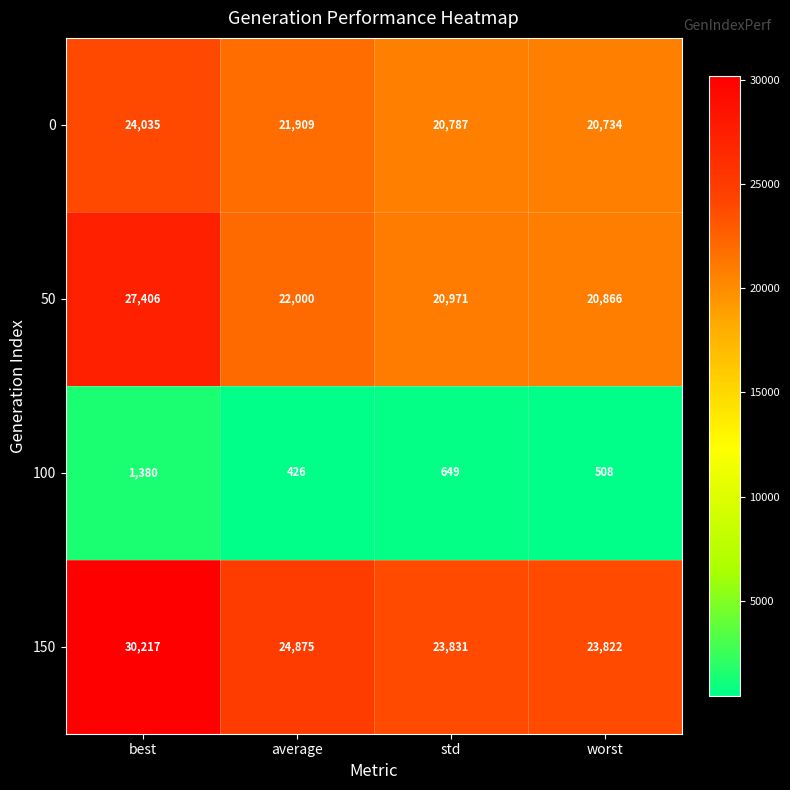

What is the smallest value displayed?

426